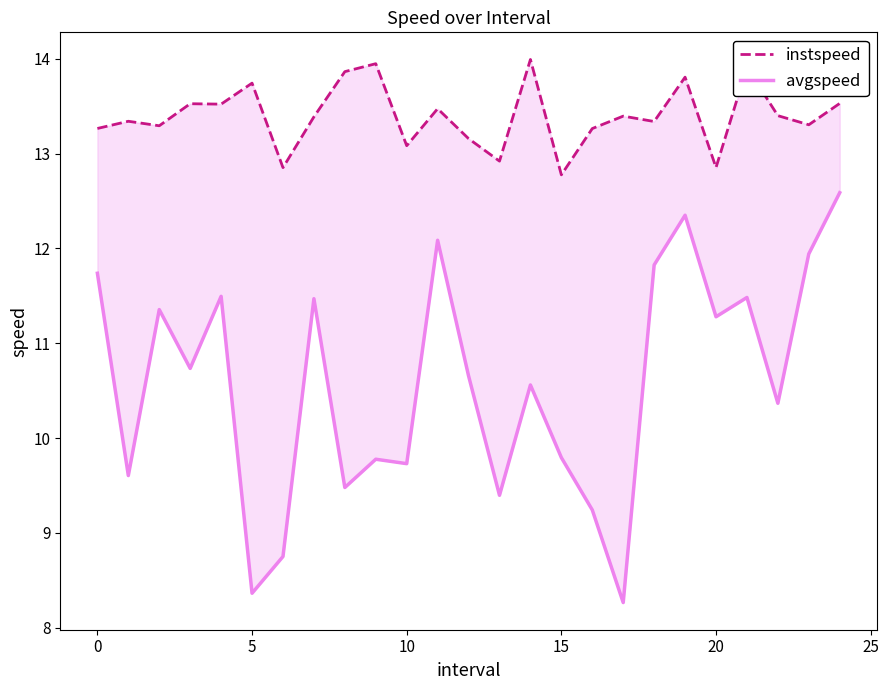

True or false: instspeed and avgspeed intersect in this chart.

False